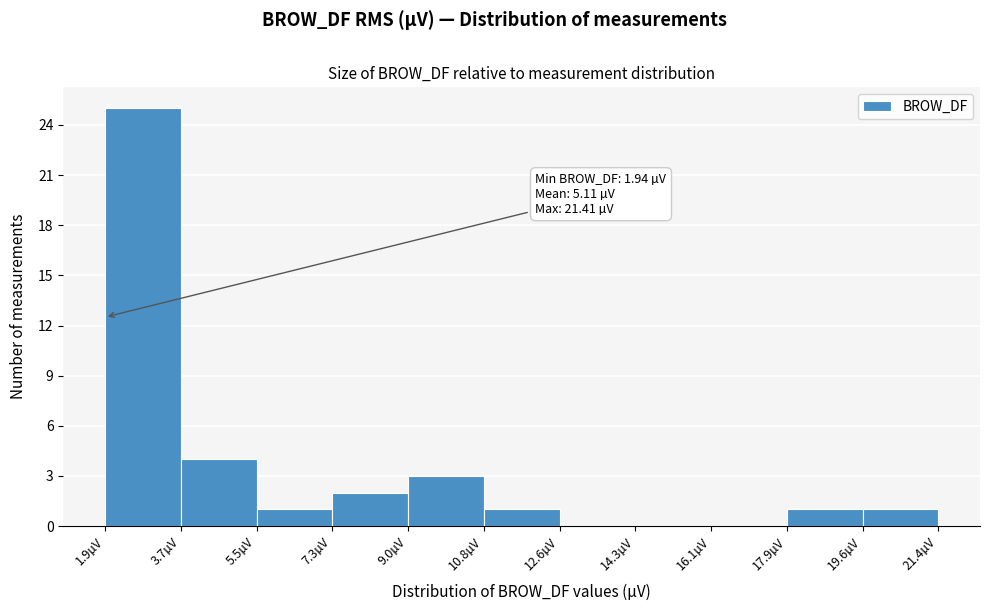

Over which range of the x-axis is the bar tallest?

2.0 to 3.8